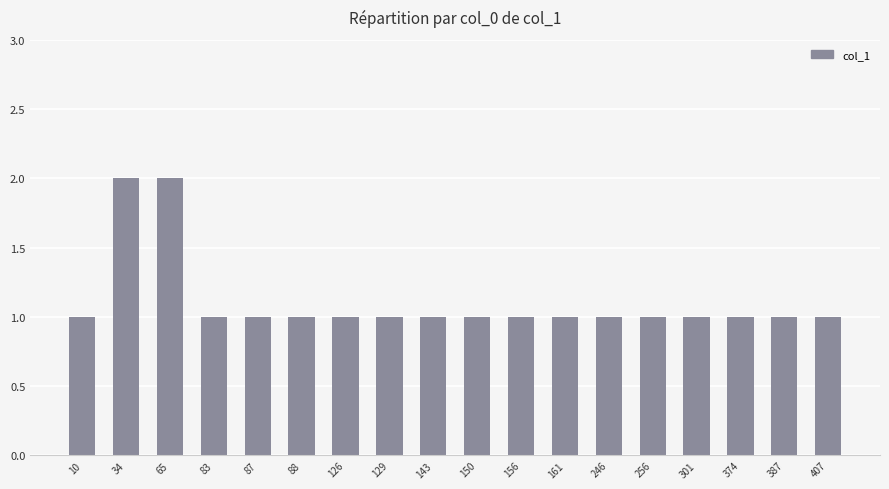

Between 65 and 126, which is larger?

65